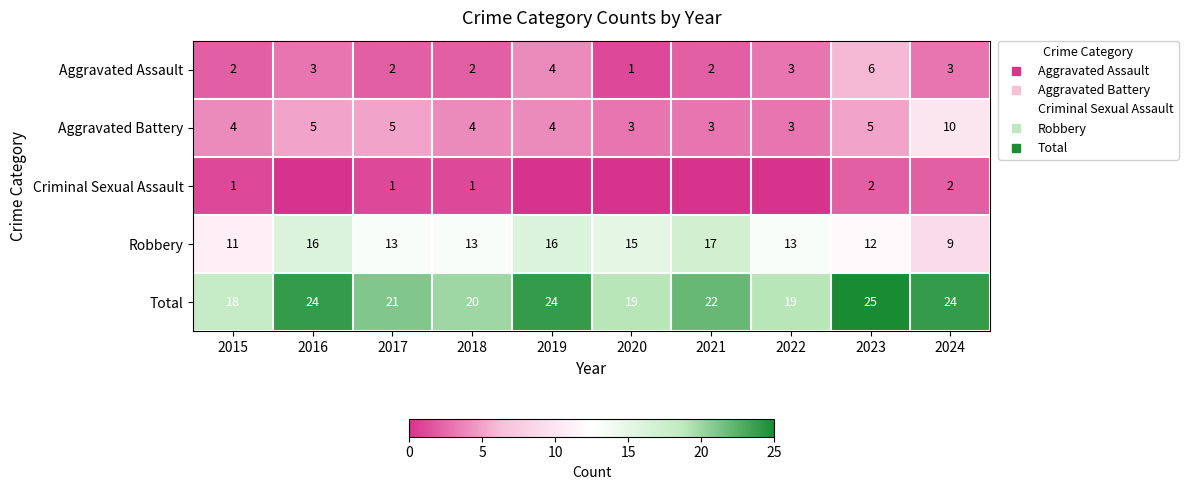

Is the value of Robbery at 2018 greater than the value of Aggravated Battery at 2024?

Yes